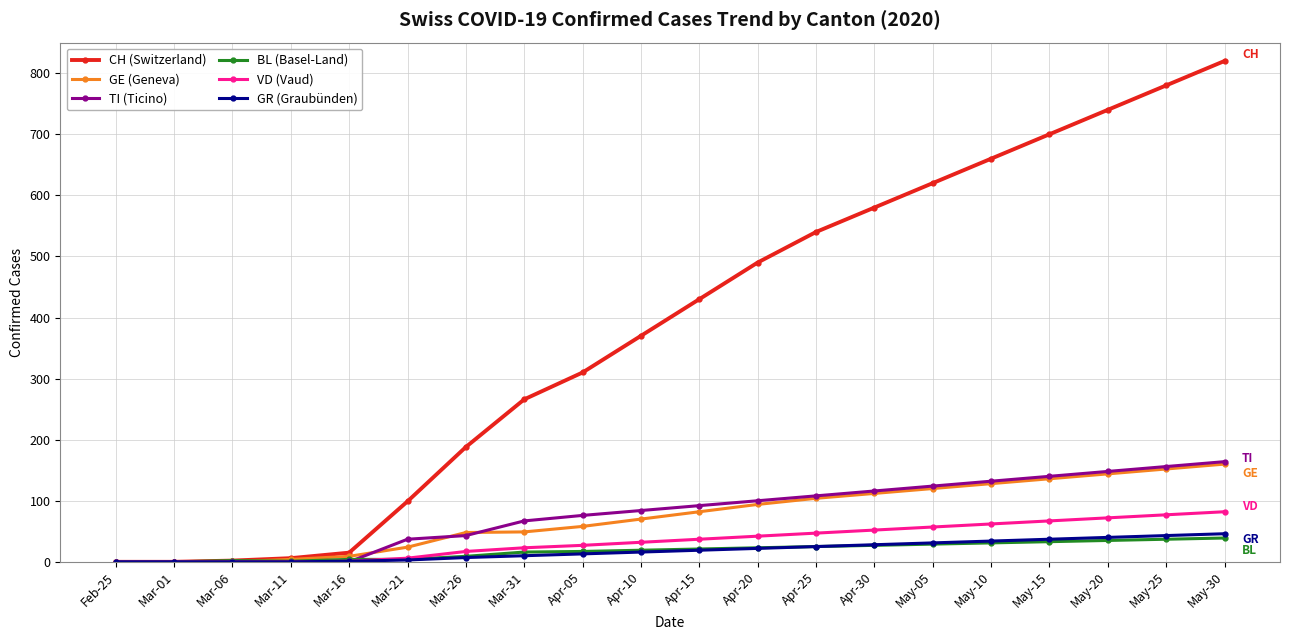

Which series ends up on top after the final intersection of BL (Basel-Land) and GE (Geneva)?

GE (Geneva)